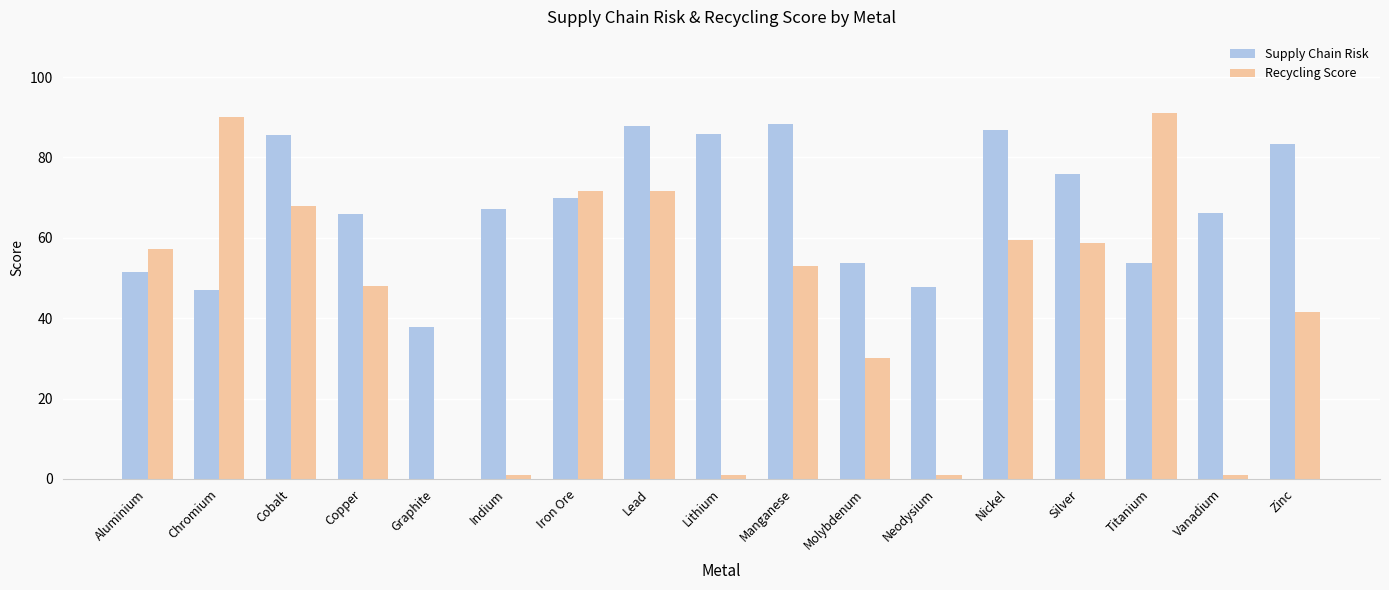

The value of Supply Chain Risk at Lead is 119.3. True or false?

False